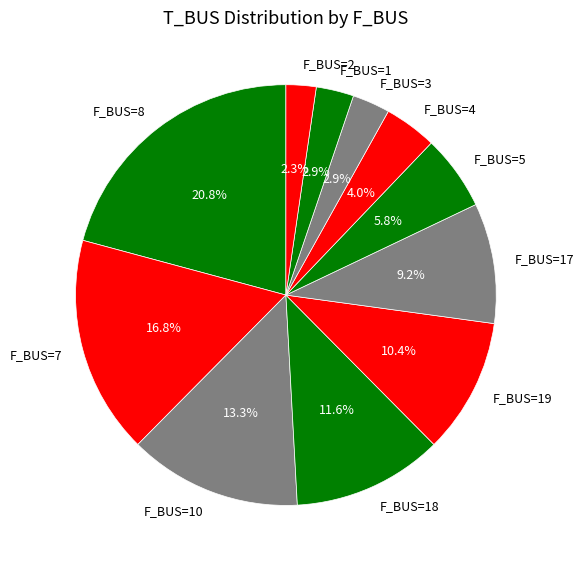

What is the total percentage of F_BUS=1 and F_BUS=19?

13.3%